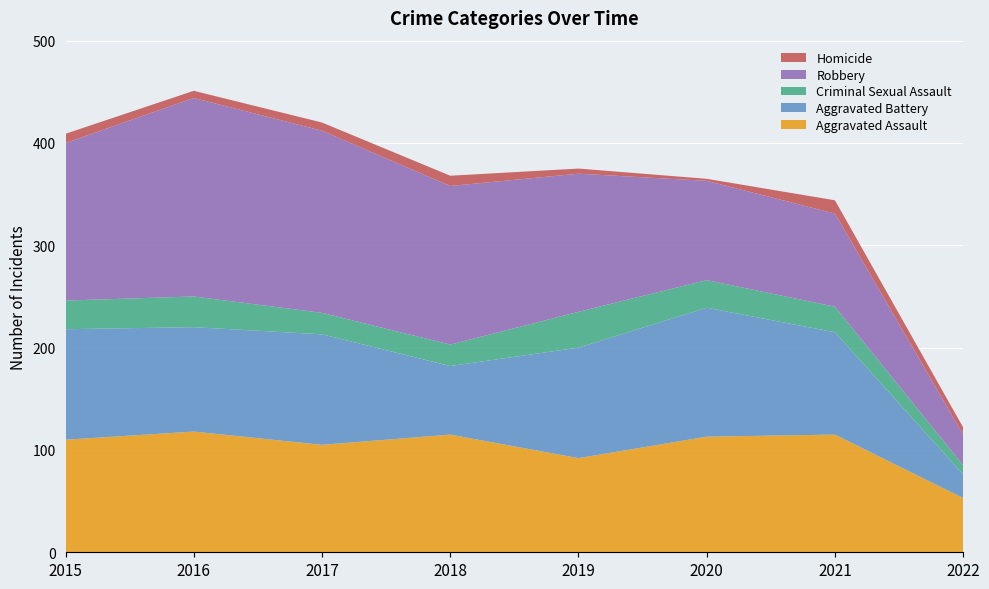

Reading left to right, what are all the values shown in this chart?

Aggravated Assault: 2015=110	2016=118	2017=105	2018=115	2019=92	2020=113	2021=115	2022=53
Aggravated Battery: 2015=108	2016=102	2017=108	2018=67	2019=108	2020=126	2021=100	2022=23
Criminal Sexual Assault: 2015=28	2016=30	2017=21	2018=21	2019=35	2020=27	2021=25	2022=9
Robbery: 2015=154	2016=194	2017=178	2018=155	2019=135	2020=97	2021=91	2022=30
Homicide: 2015=9	2016=7	2017=8	2018=10	2019=5	2020=2	2021=13	2022=7